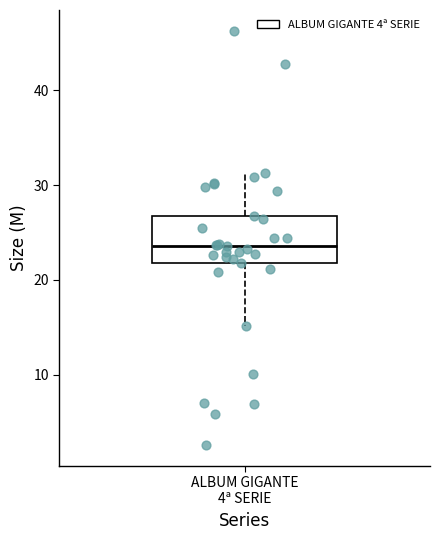

Read this box plot against the y-axis: the position of the median line, the range covered by the box, and the ends of both whiskers. The values are not printed on the chart, so give them approximately, as read against the axis.

median 24, box 22 to 27, whiskers 15 to 31